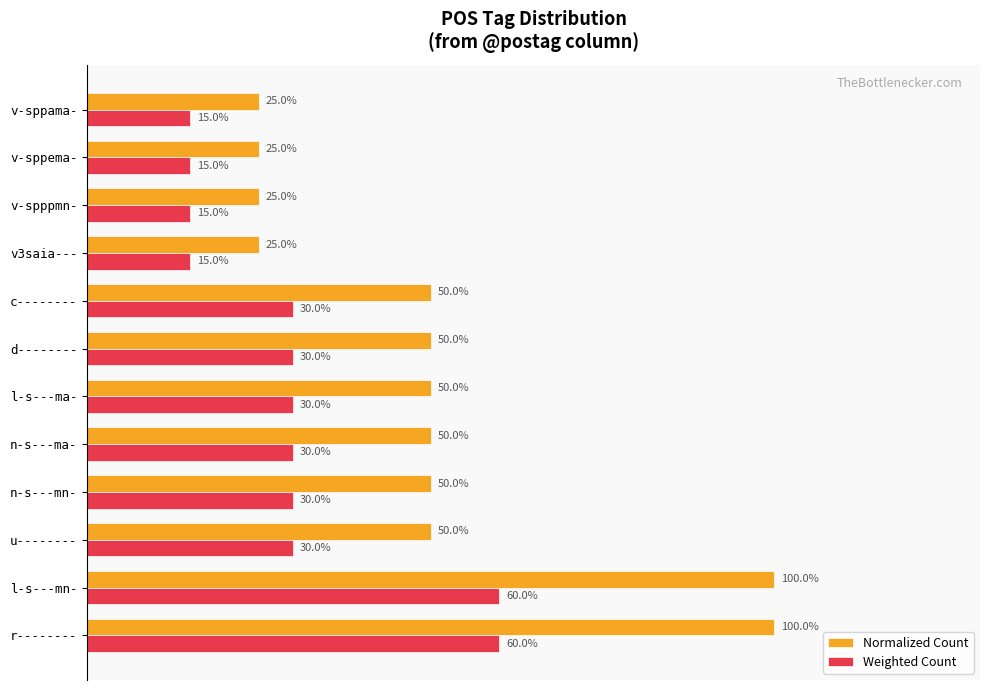

Which series has the largest total across all categories?

Normalized Count